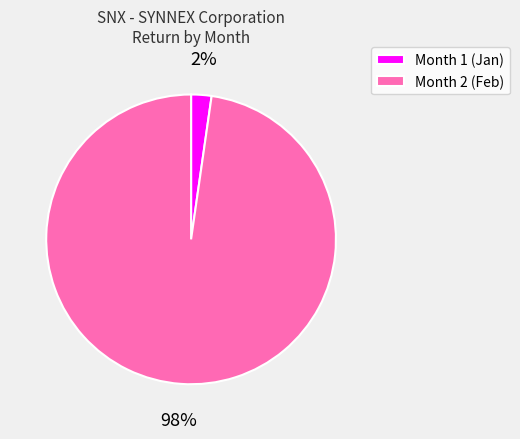

Is the sum of Month 2 and Month 1 greater than half?

Yes